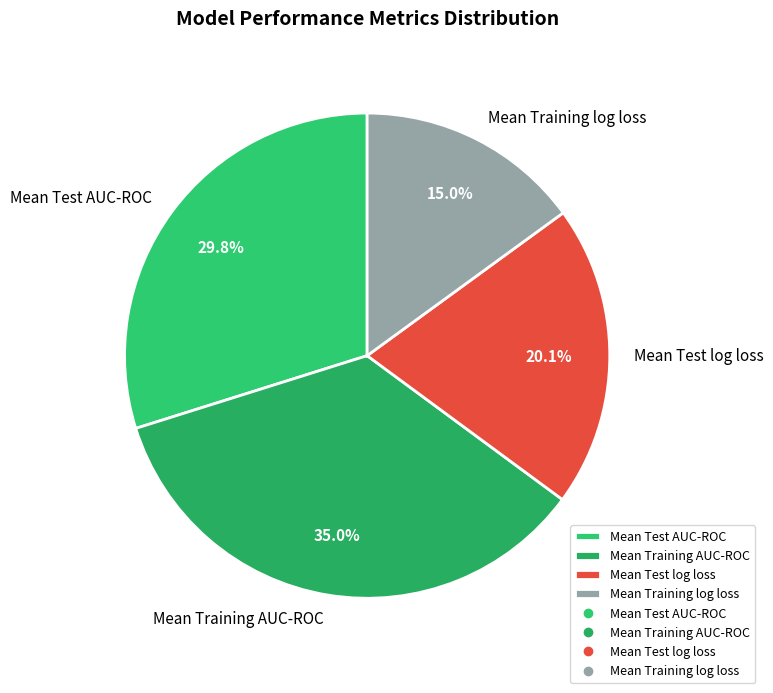

Which category has the smallest portion of the pie?

Mean Training log loss